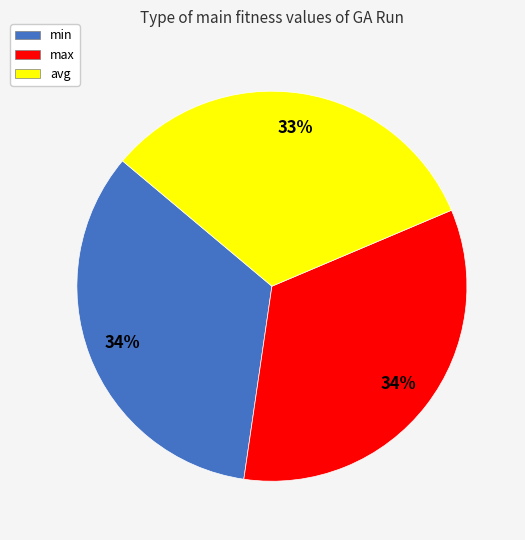

Approximately how many times larger is the value at min compared to avg?

1.0